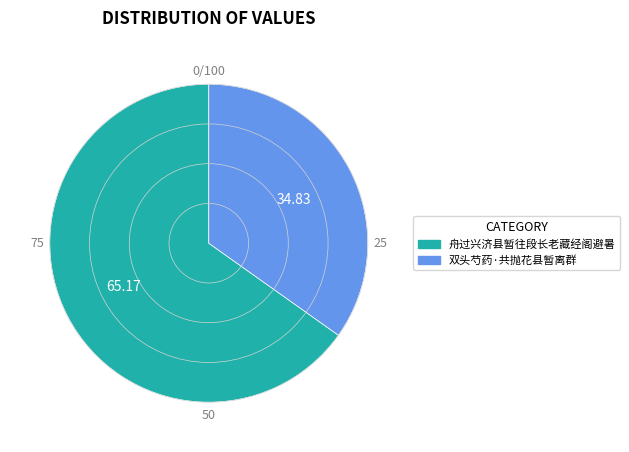

Is it true that 舟过兴济县暂往段长老藏经阁避暑 is 59% of the pie?

False